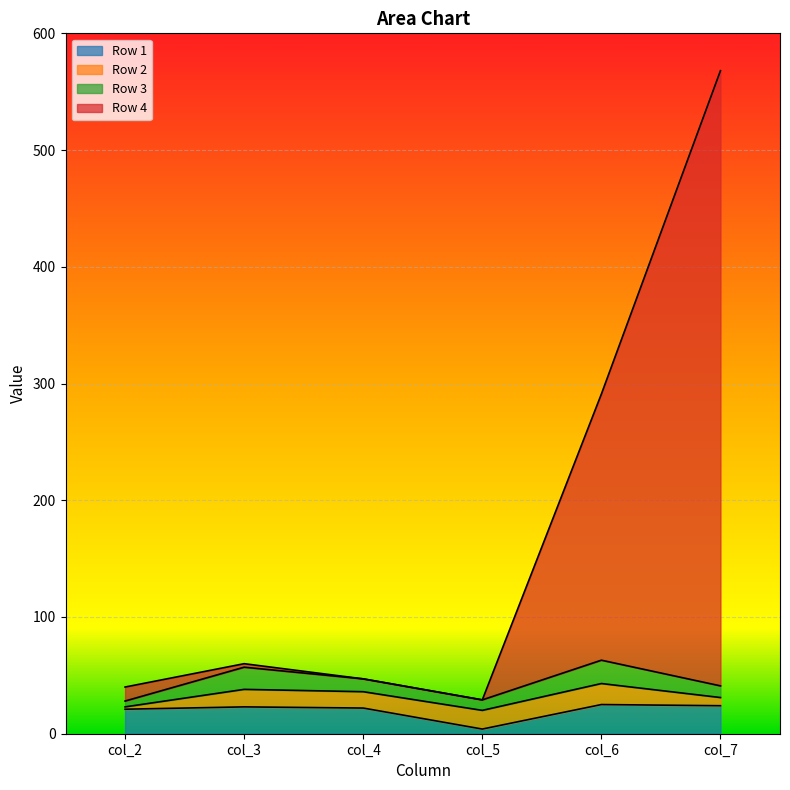

Which category has the lowest value in the Row 1 series?

col_5